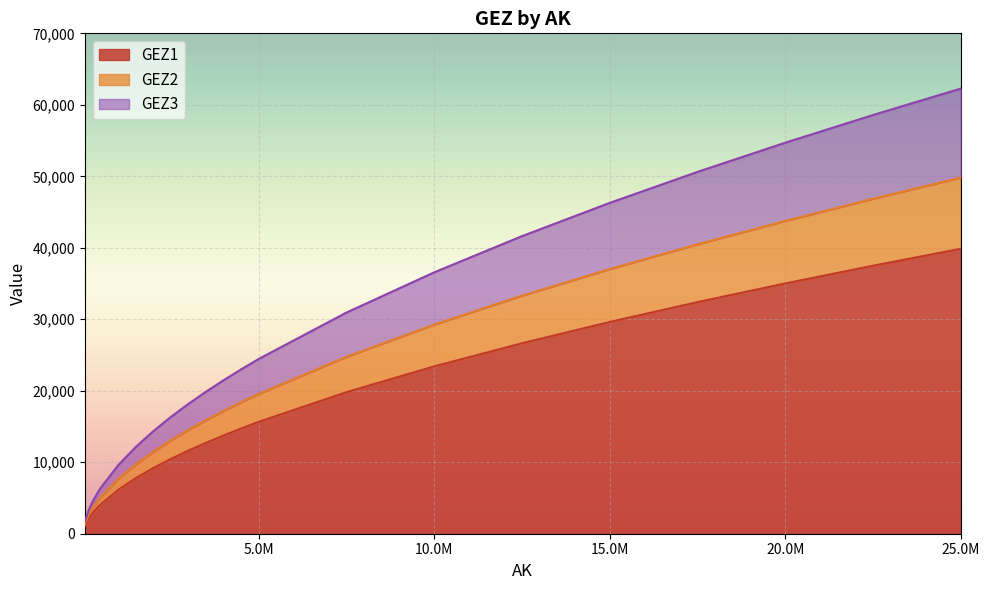

Does the chart display data point markers on the line(s)?

No